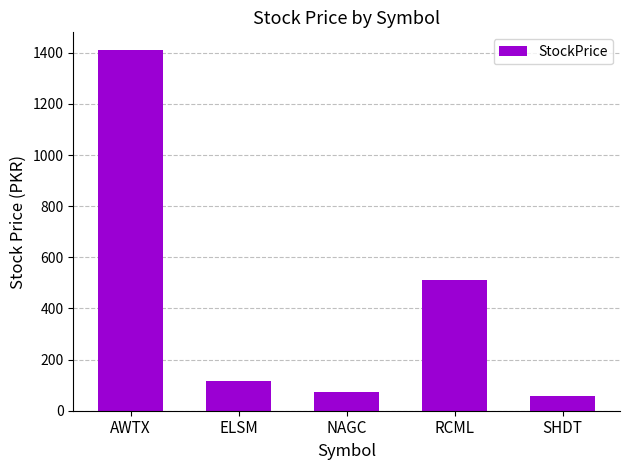

The chart shows a value of 34.6 at ELSM. True or false?

False